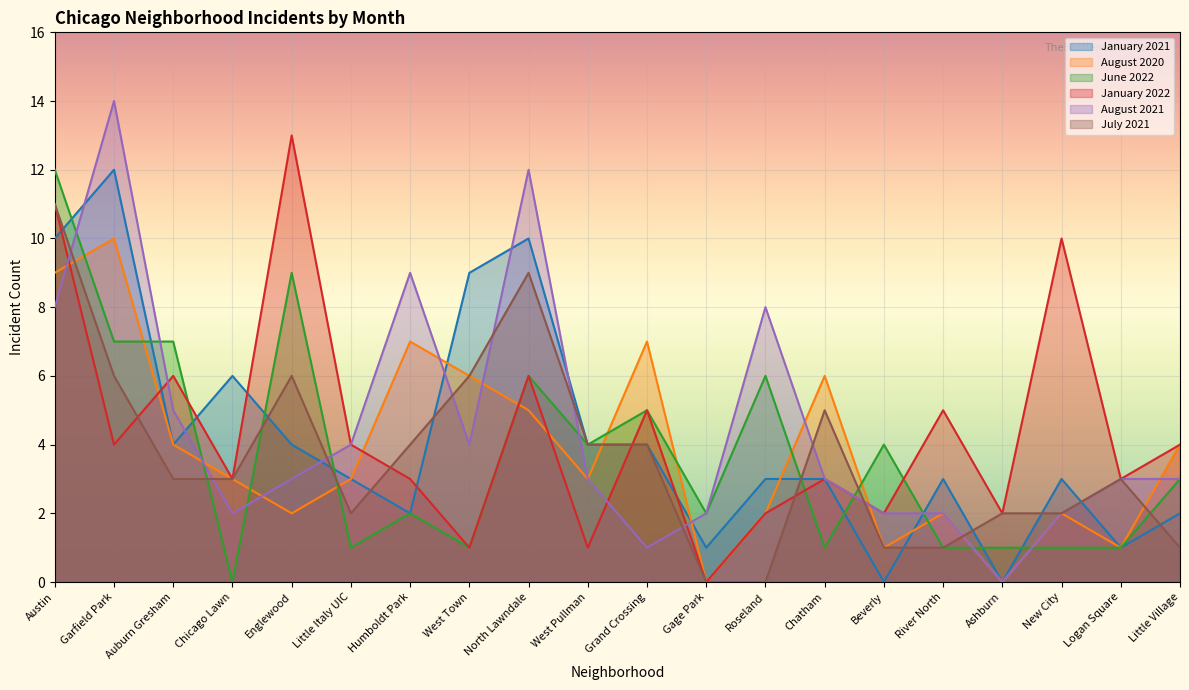

What is the label of the 14th point from the right?

Humboldt Park